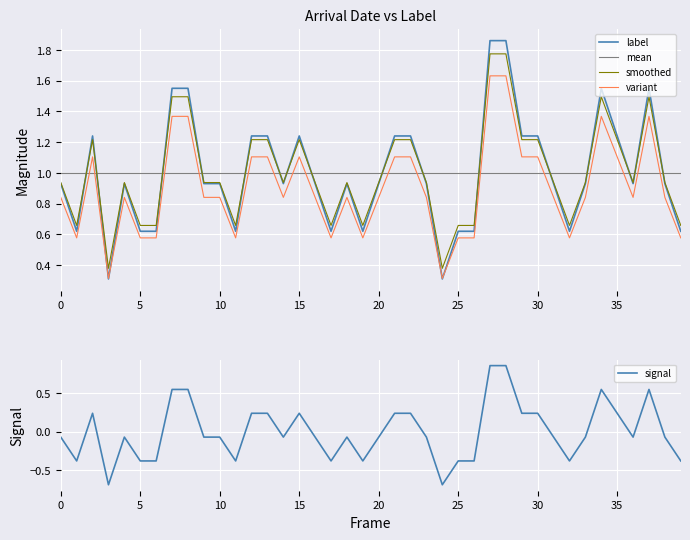

At which category is the sum across all series the highest?

27